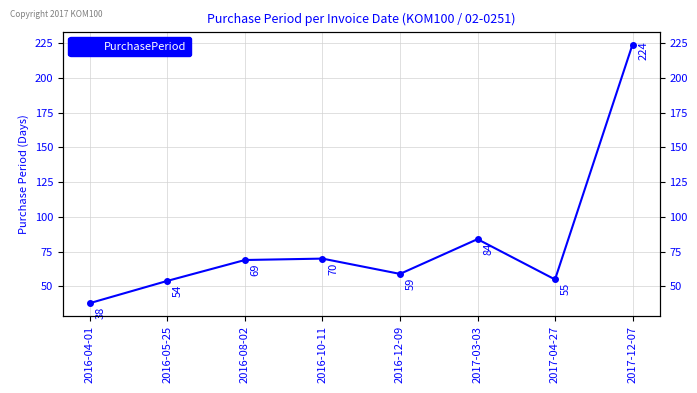

What is the label of the 6th point from the left?

2017-03-03